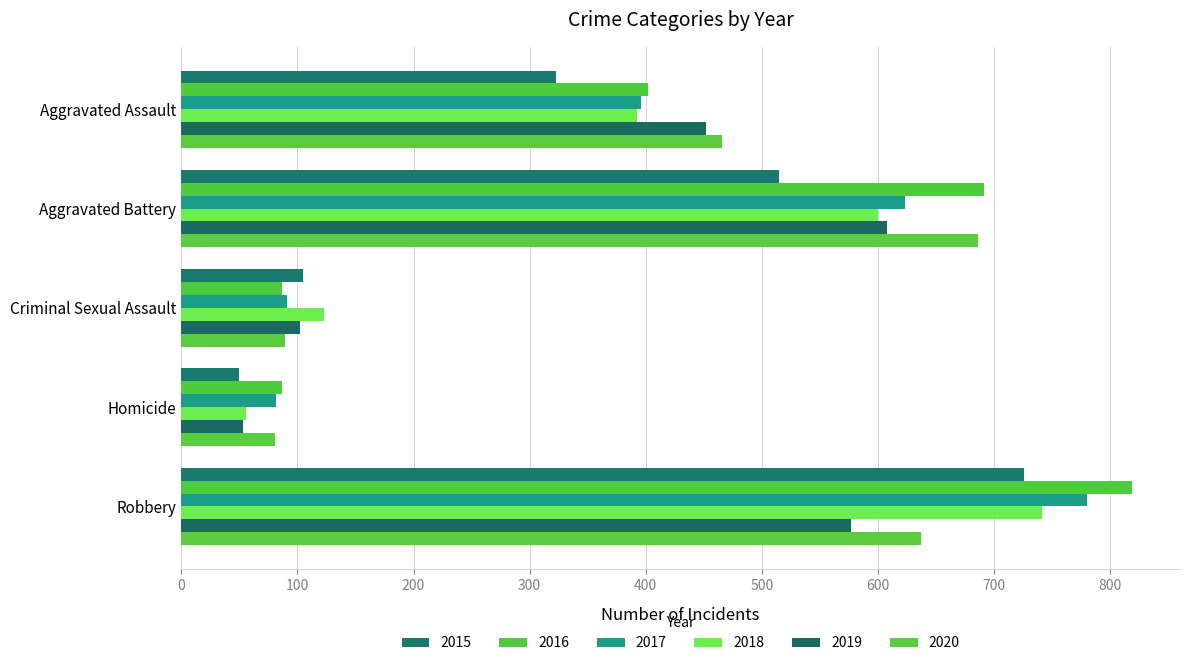

What position from the right is Robbery?

1